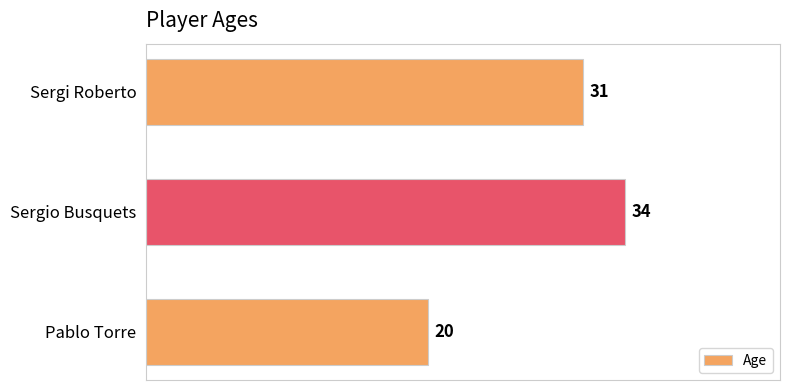

What is the label of the 3rd bar from the bottom?

Sergi Roberto